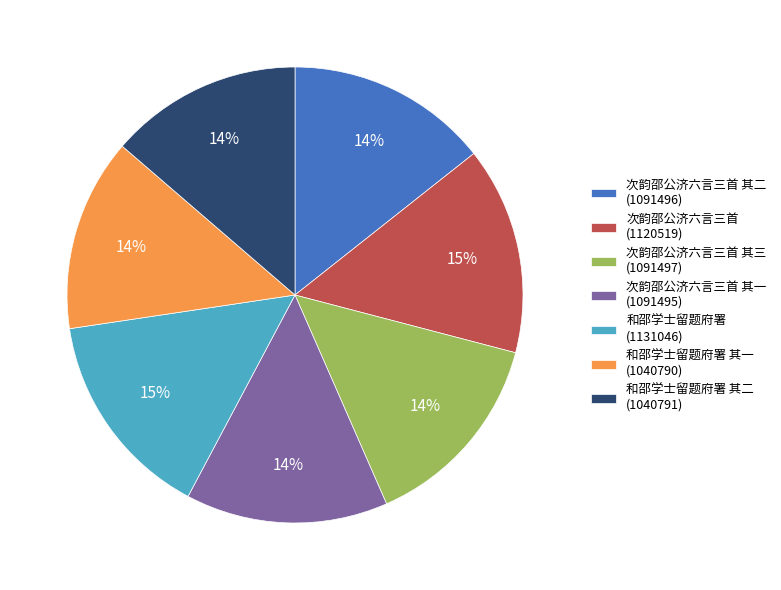

How many segments does this pie chart have?

7